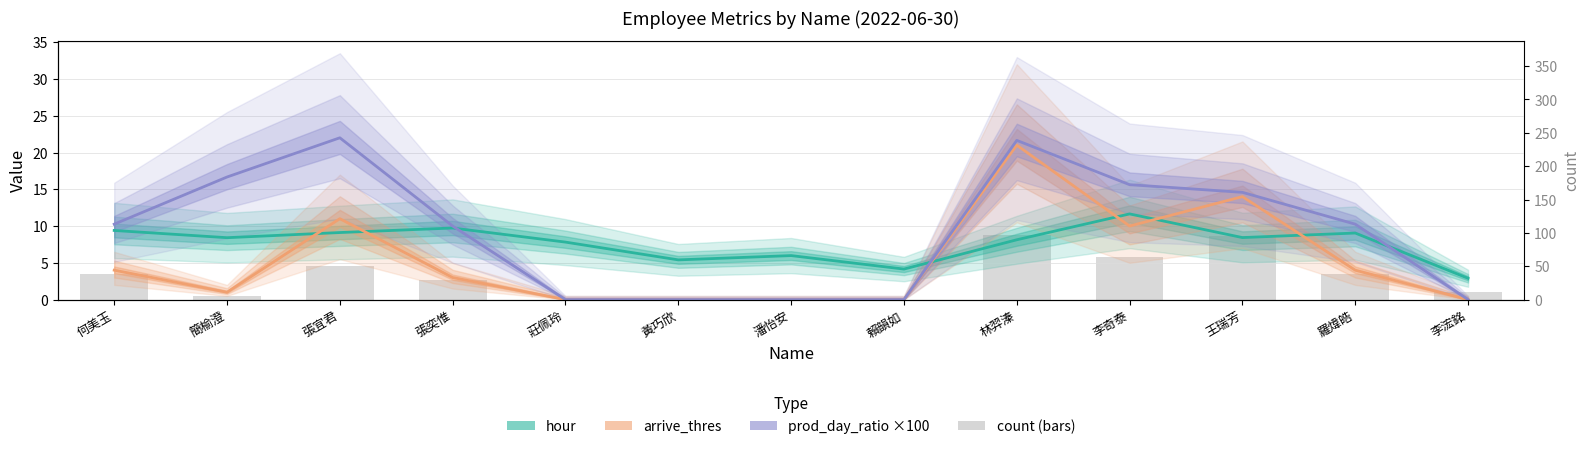

The prod_day_ratio ×100 series shows 27.6 at 李奇泰. True or false?

False